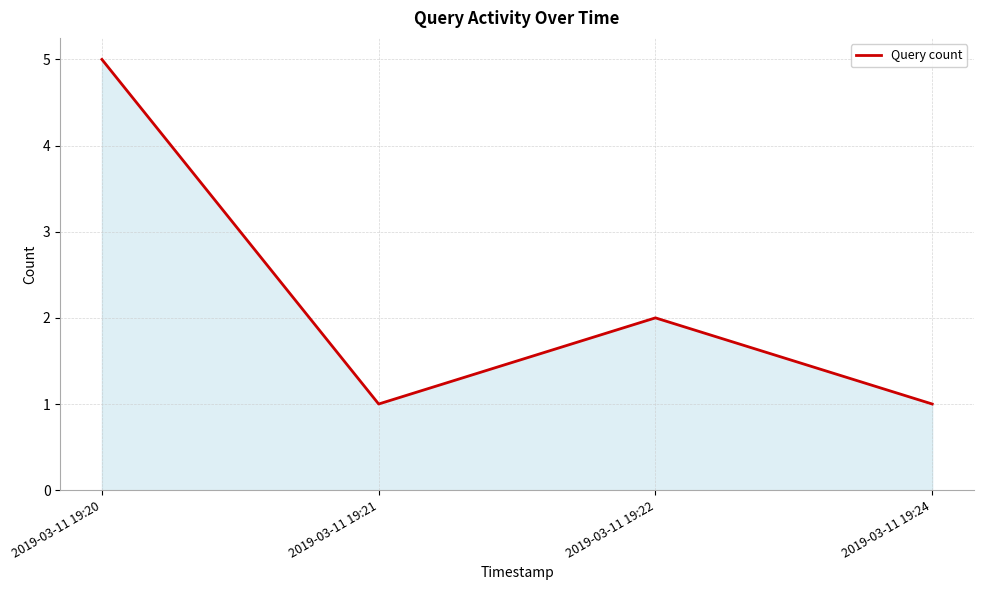

What value does the data have at 2019-03-11 19:22?

2